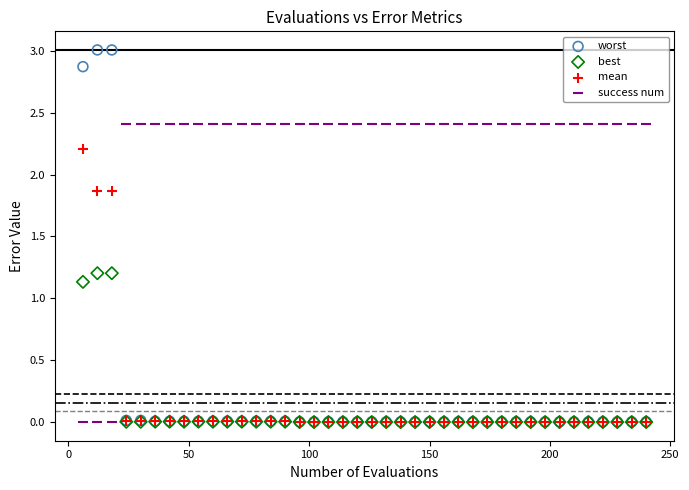

Which series reaches the maximum Y coordinate?

worst